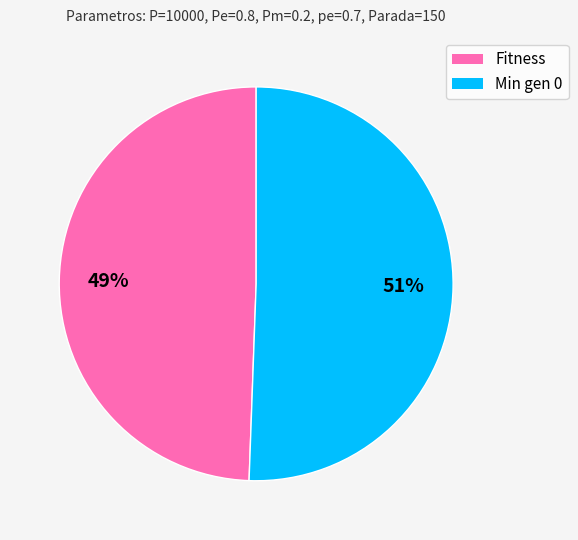

Which slice represents more than half of the pie?

Min gen 0